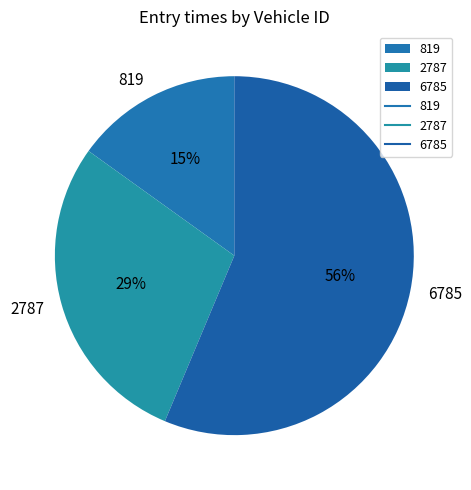

What percentage is the 819 slice, to the nearest percent?

15%